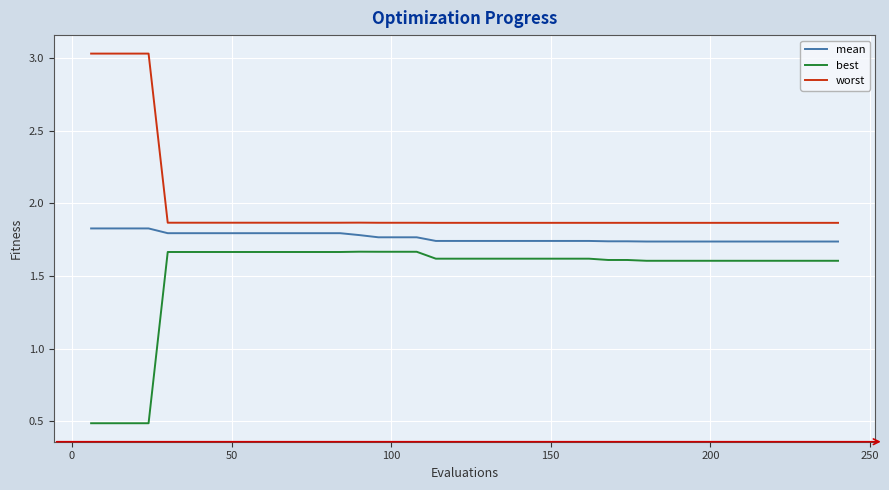

What is the minimum value shown in the chart?

0.5